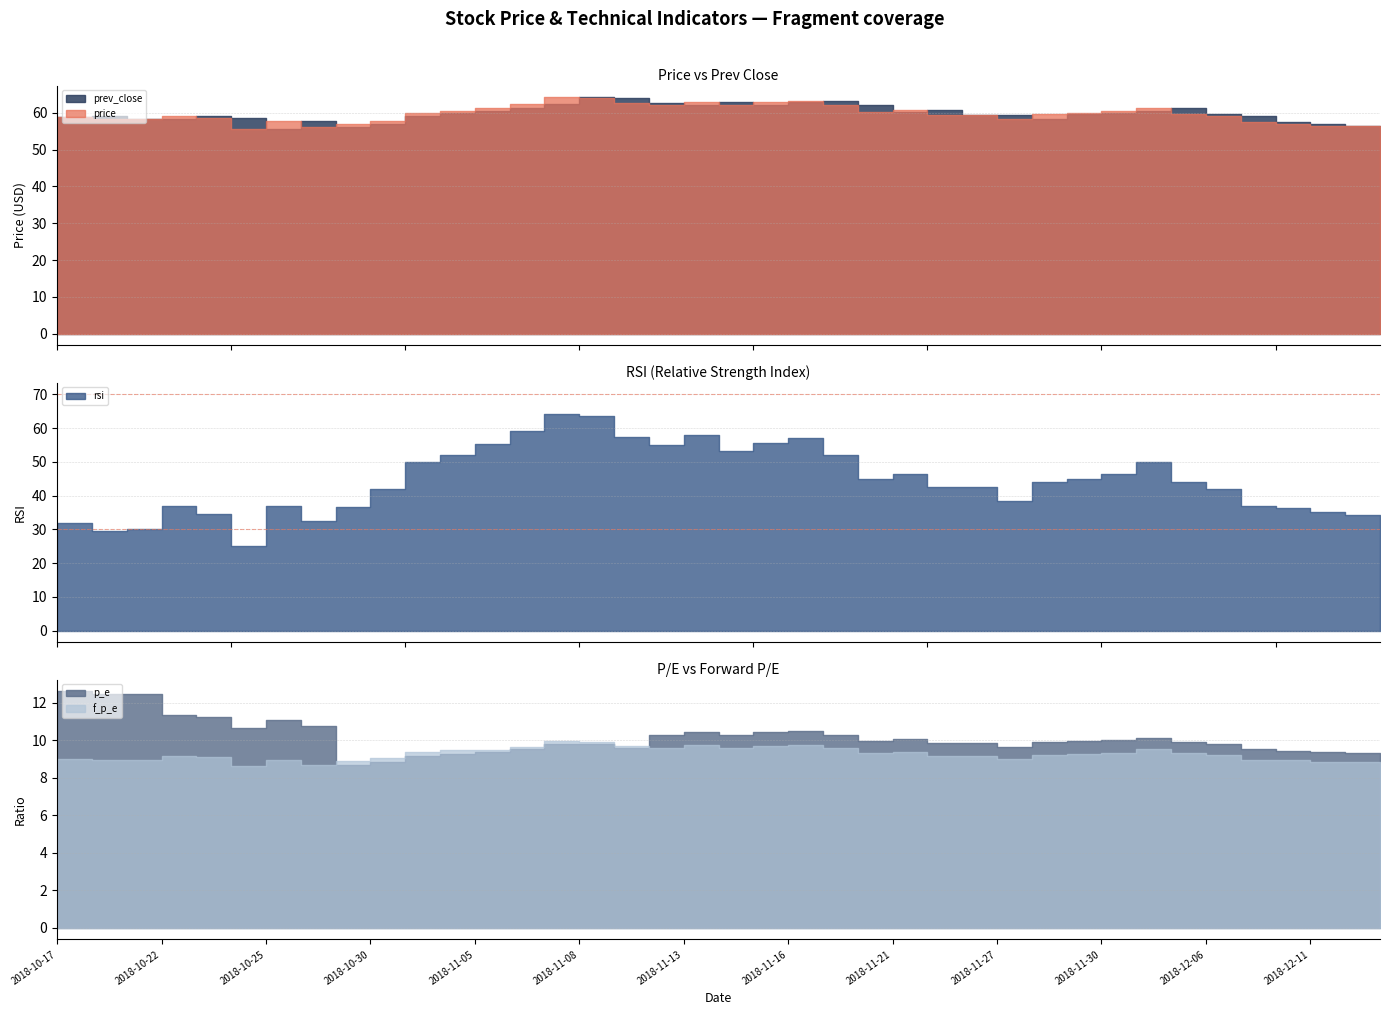

Is the value of prev_close at 2018-12-13 greater than the value of price at 2018-10-23?

No